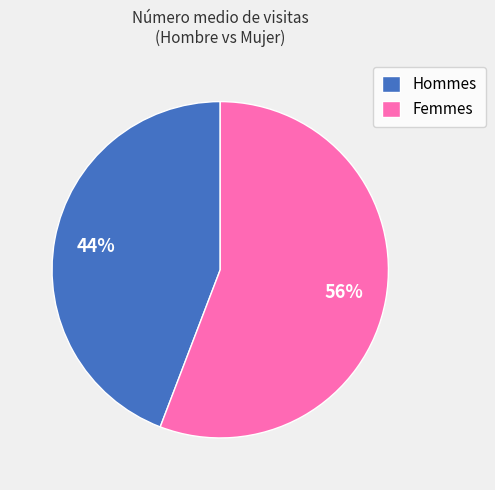

Approximately how many times larger is the value at Hommes compared to Femmes?

0.8